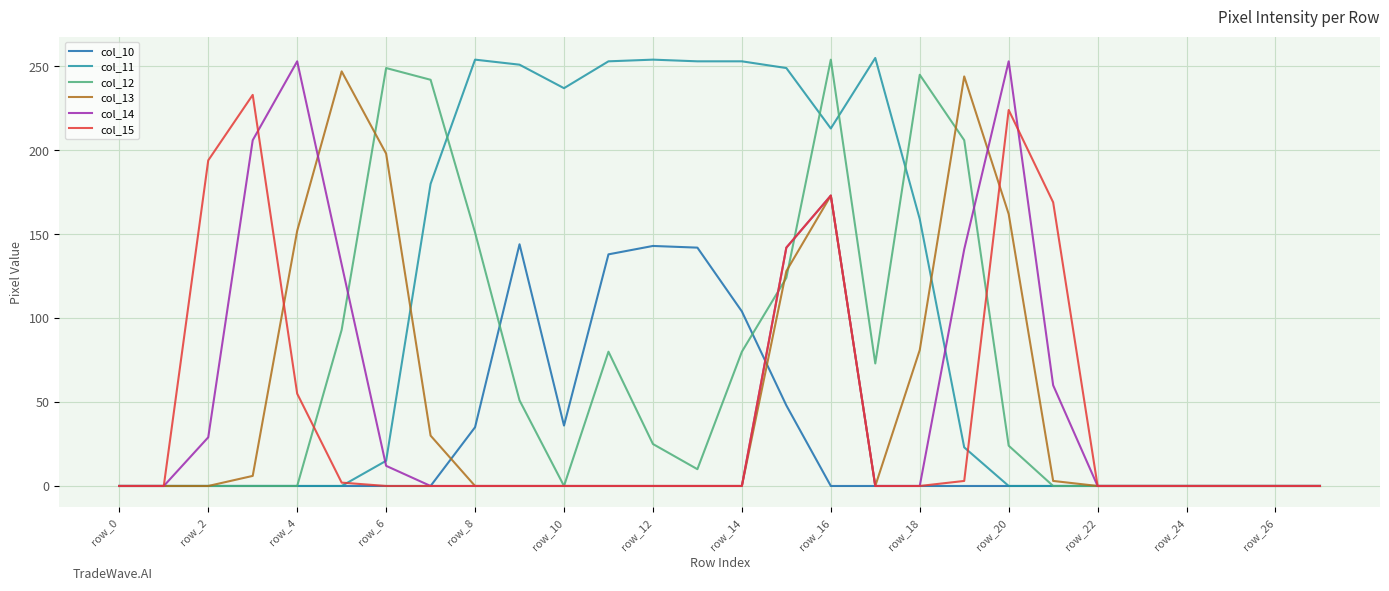

What are all the series names shown in the legend?

col_10, col_11, col_12, col_13, col_14, col_15